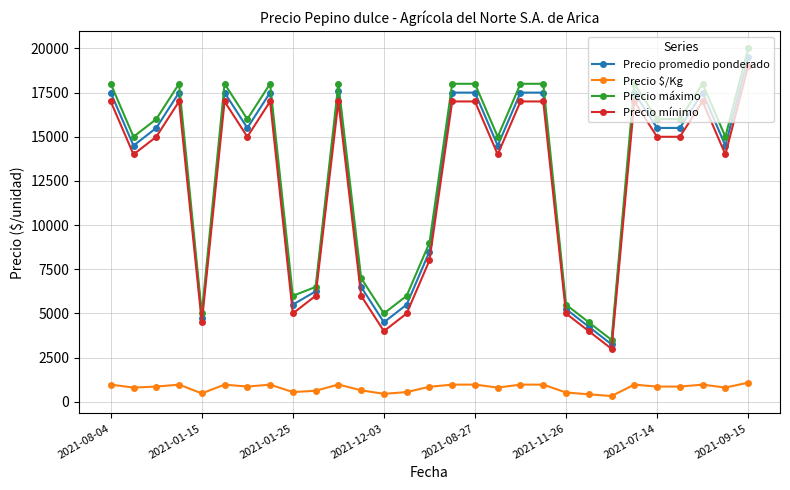

How many categories are shown in the chart?

29